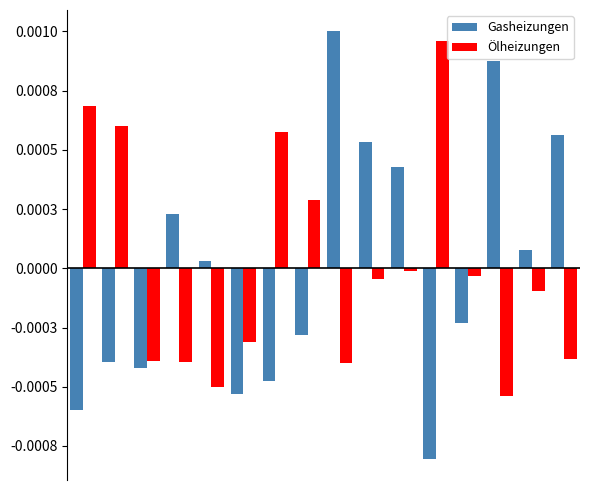

Are the bars grouped side by side (vs. stacked)?

Yes